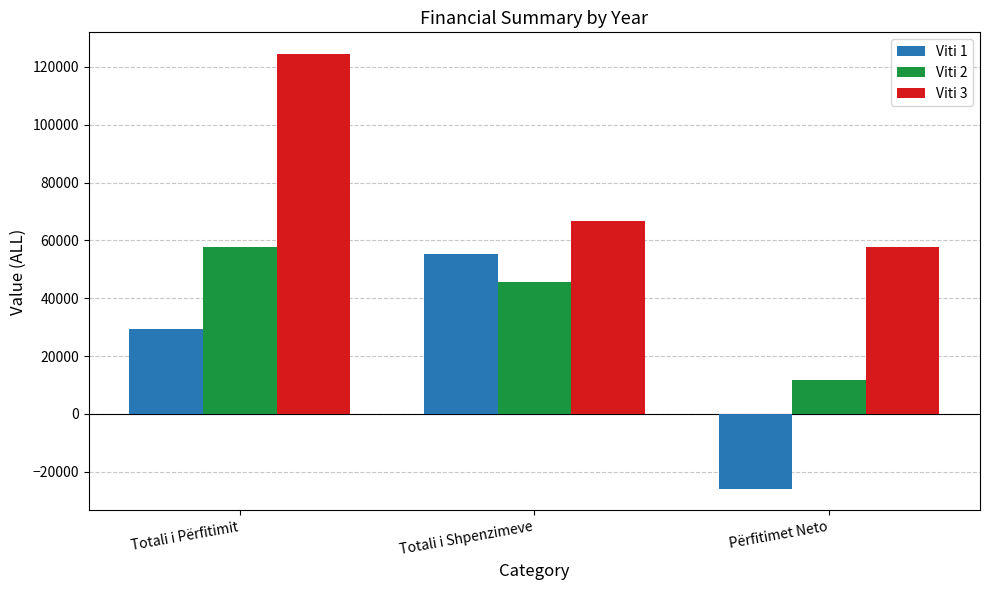

At Totali i Përfitimit, list the series in order from largest to smallest.

Viti 3, Viti 2, Viti 1